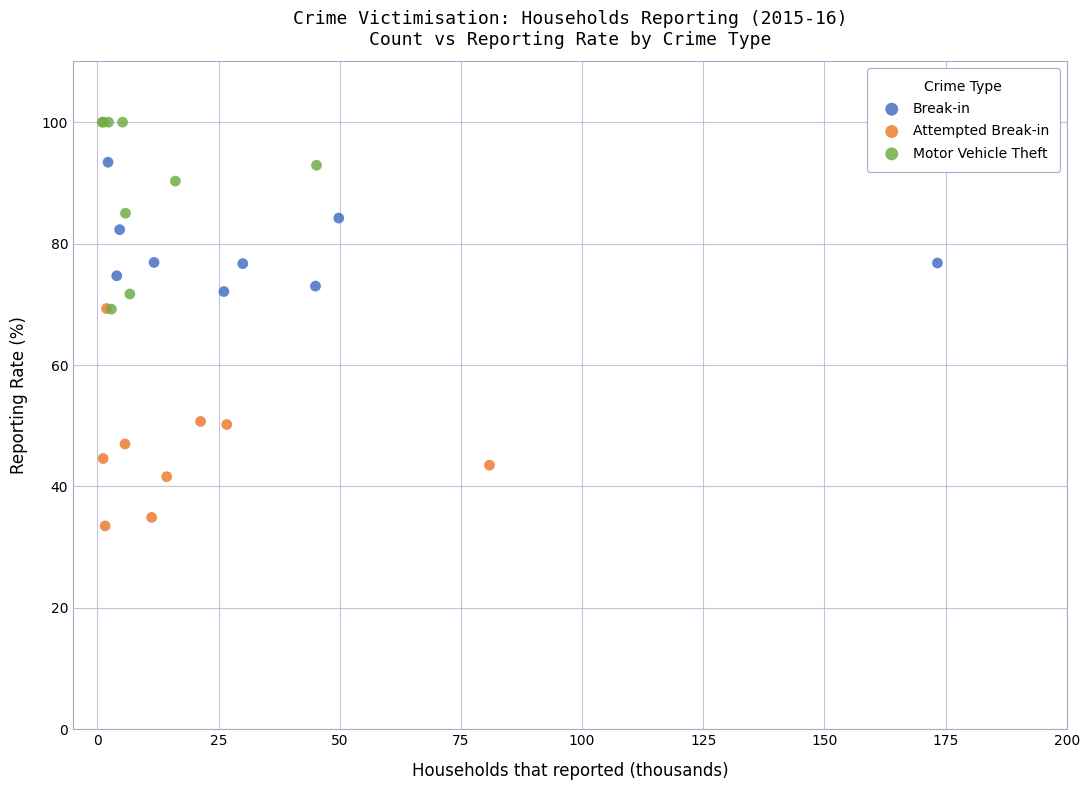

Which series reaches the minimum Y coordinate?

Attempted Break-in